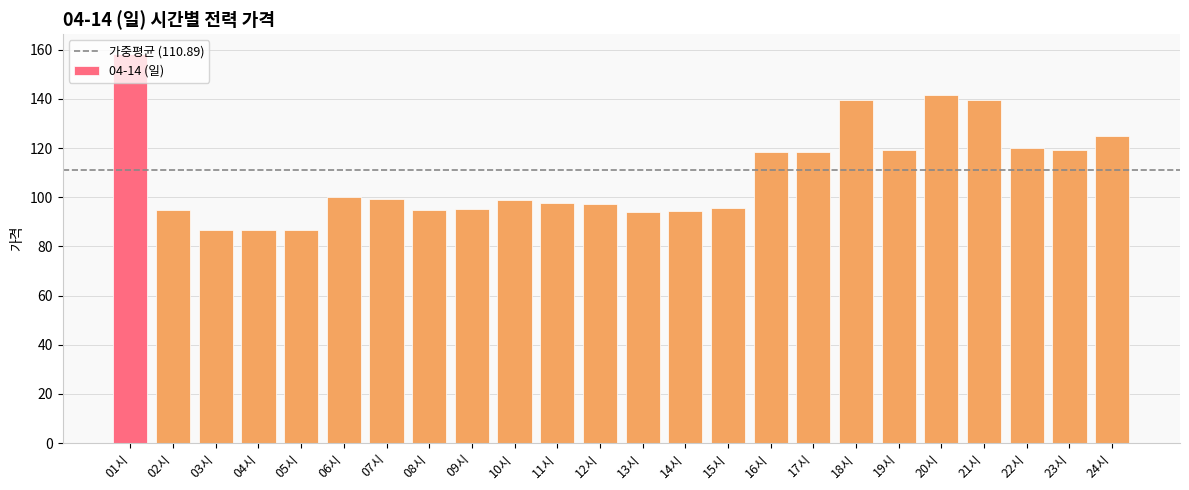

What is the difference between the second highest and second lowest values?

55.1